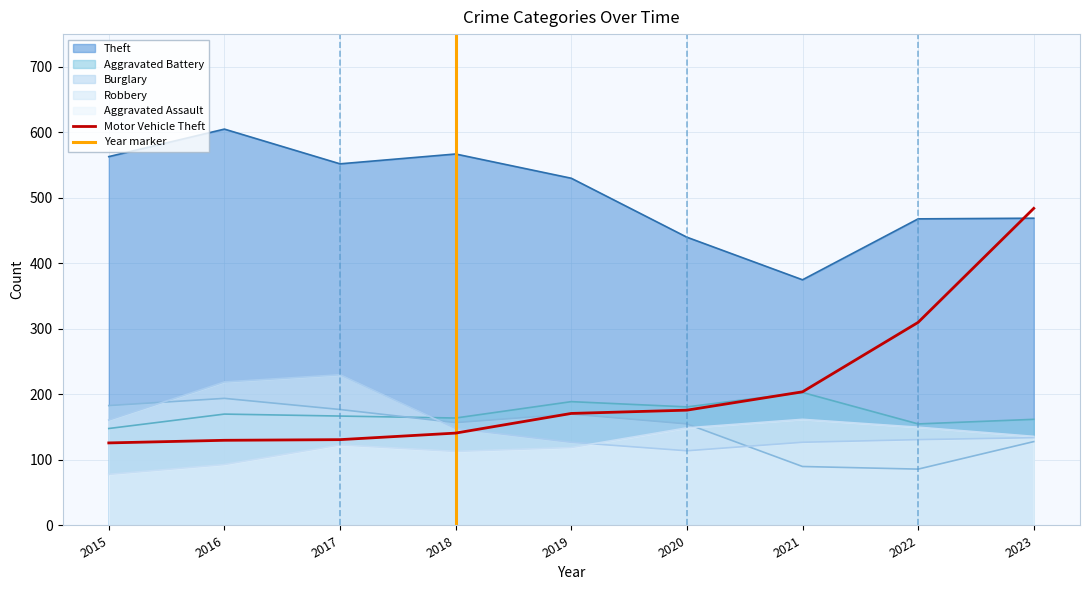

Is it true that Robbery equals 64 at 2019?

False